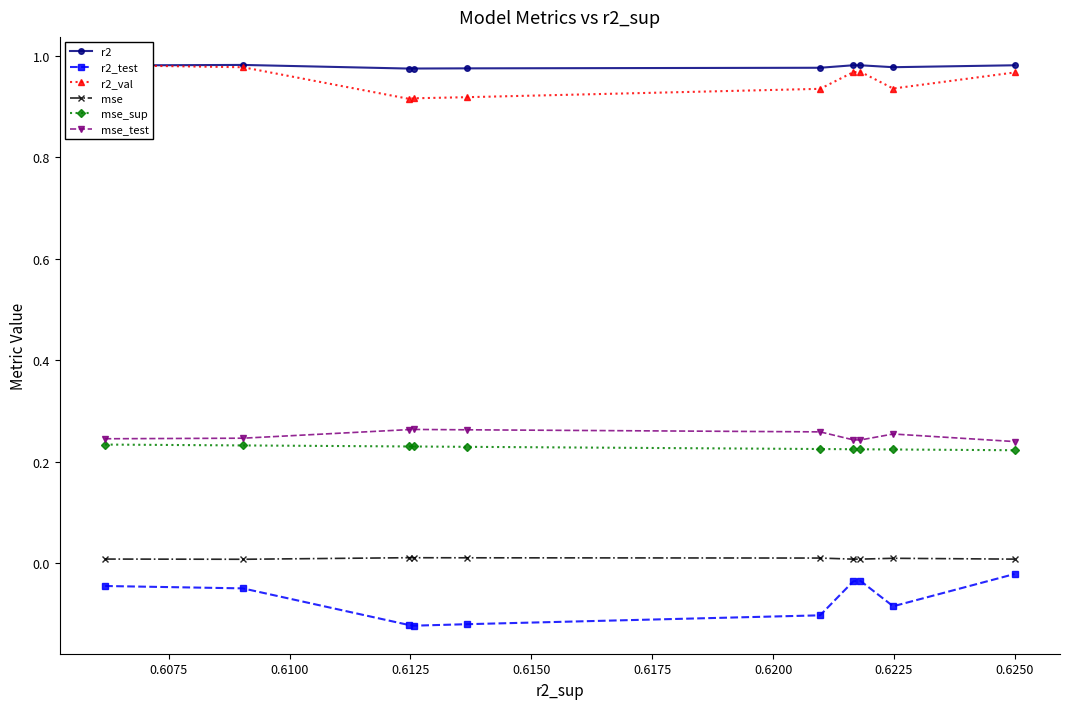

True or false: mse_test has more than 0 points higher than both neighbors.

True